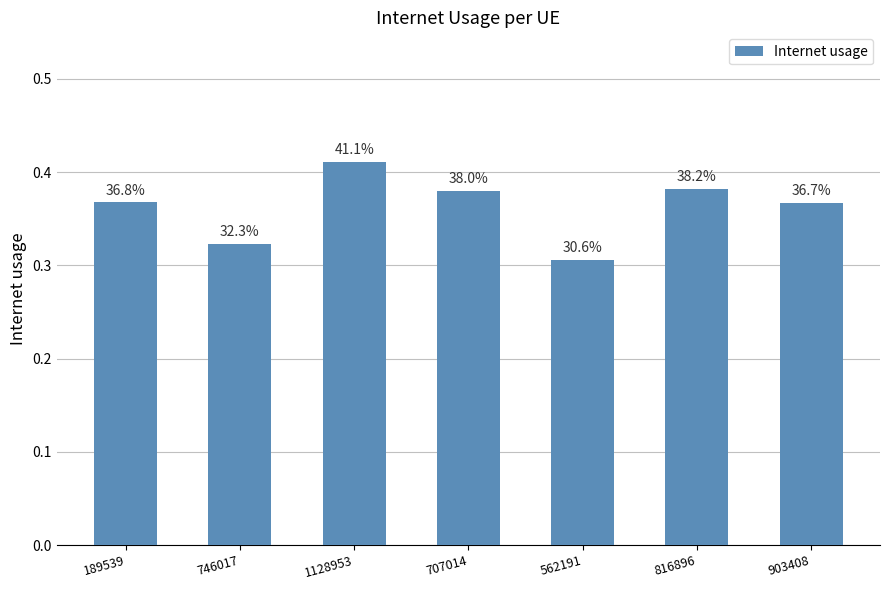

List the labels in order of value, smallest first.

562191, 746017, 903408, 189539, 707014, 816896, 1128953